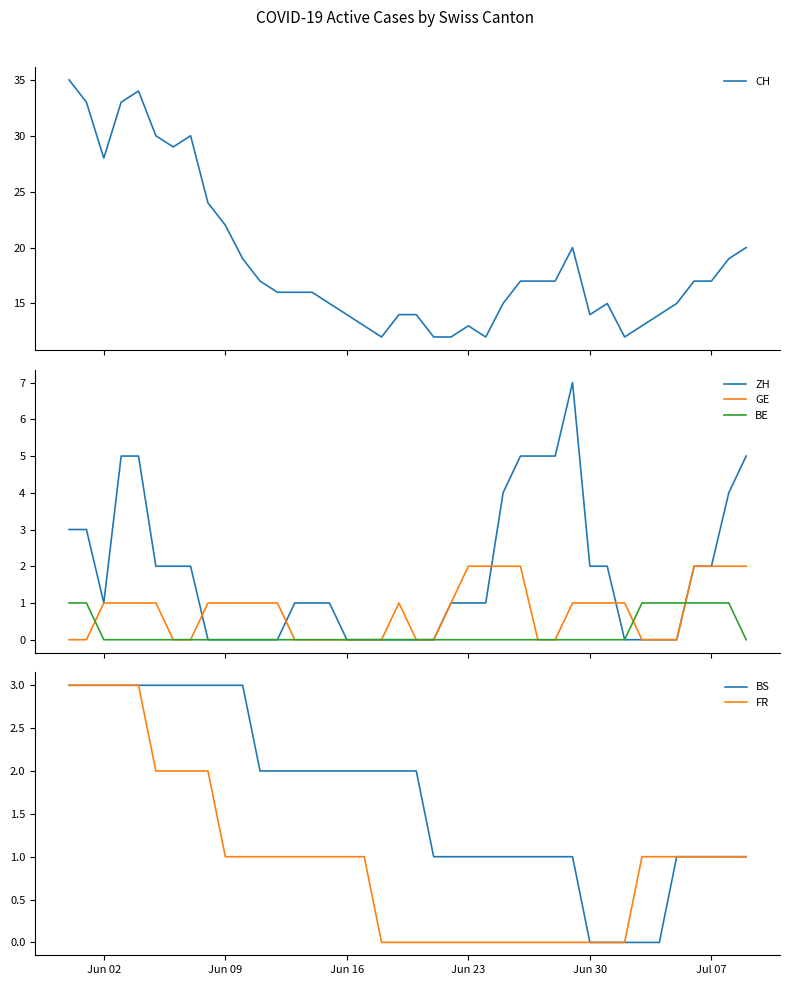

Which series has the largest range (max minus min)?

CH